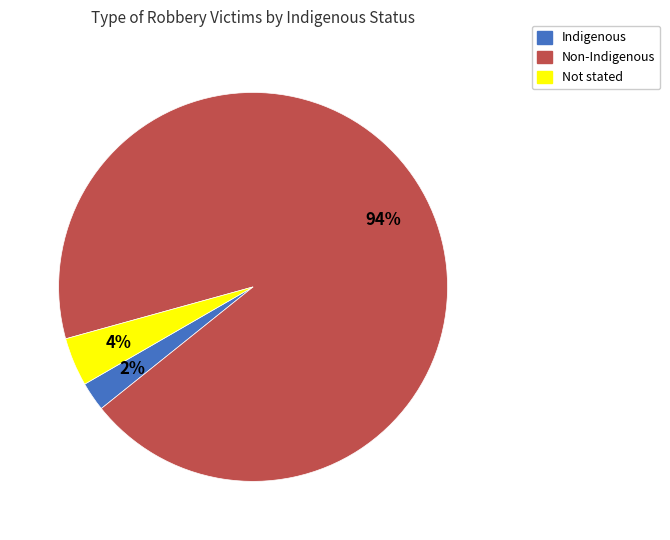

Count the number of slices in the pie.

3